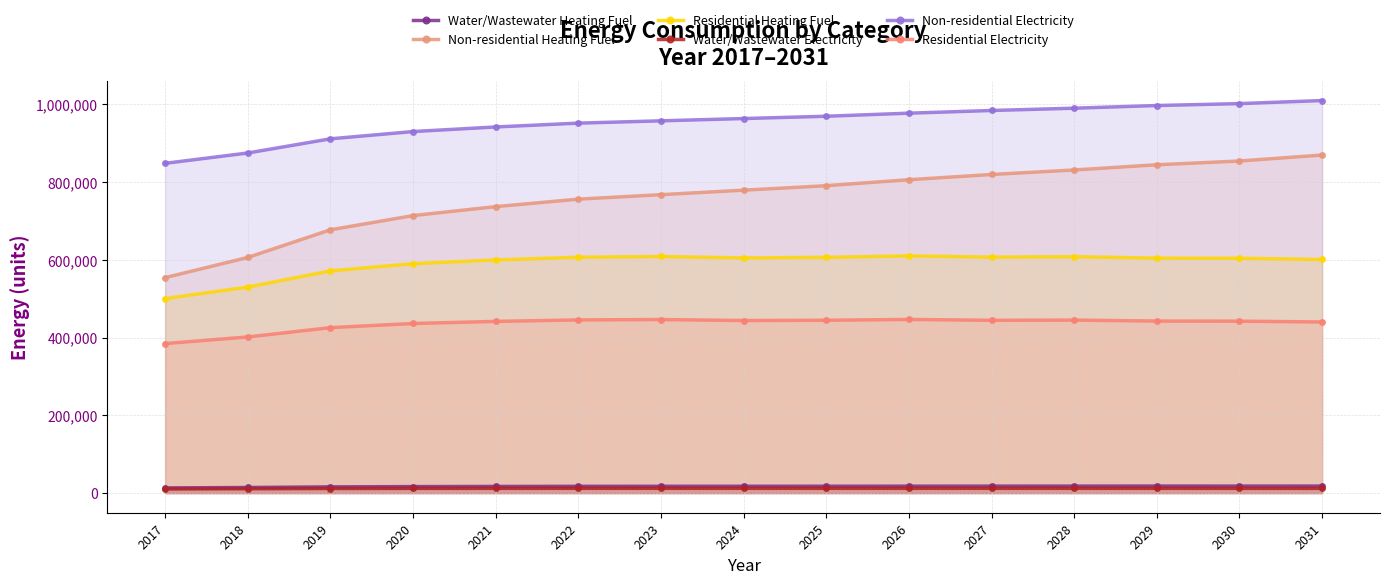

What is the total value across all series at 2027?

2885957.0